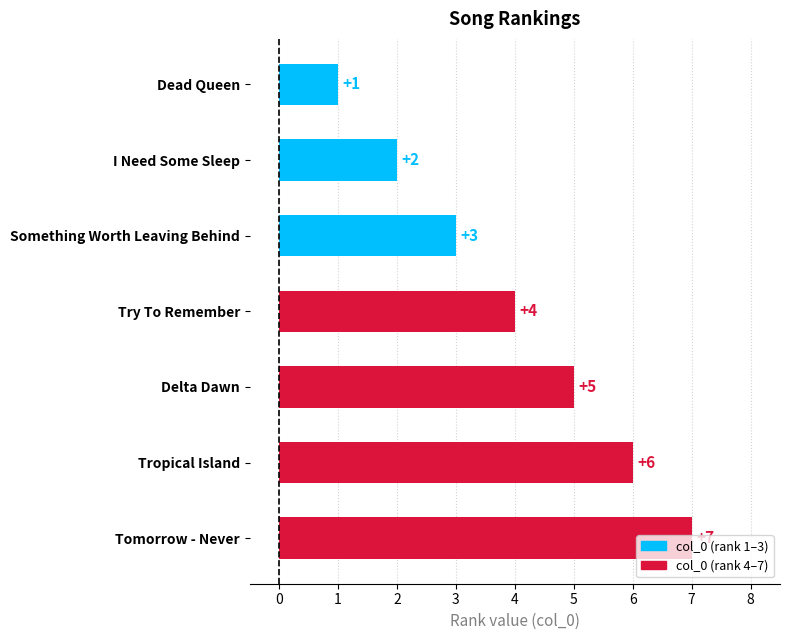

What is the label of the 2nd bar from the top?

I Need Some Sleep